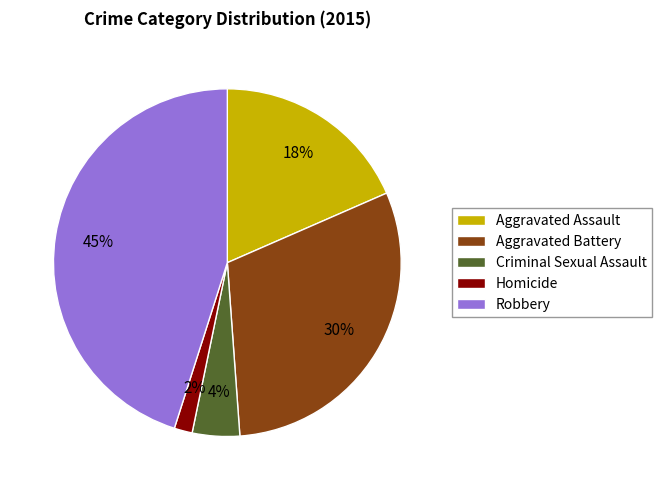

To the nearest percent, what portion does Robbery represent?

45%